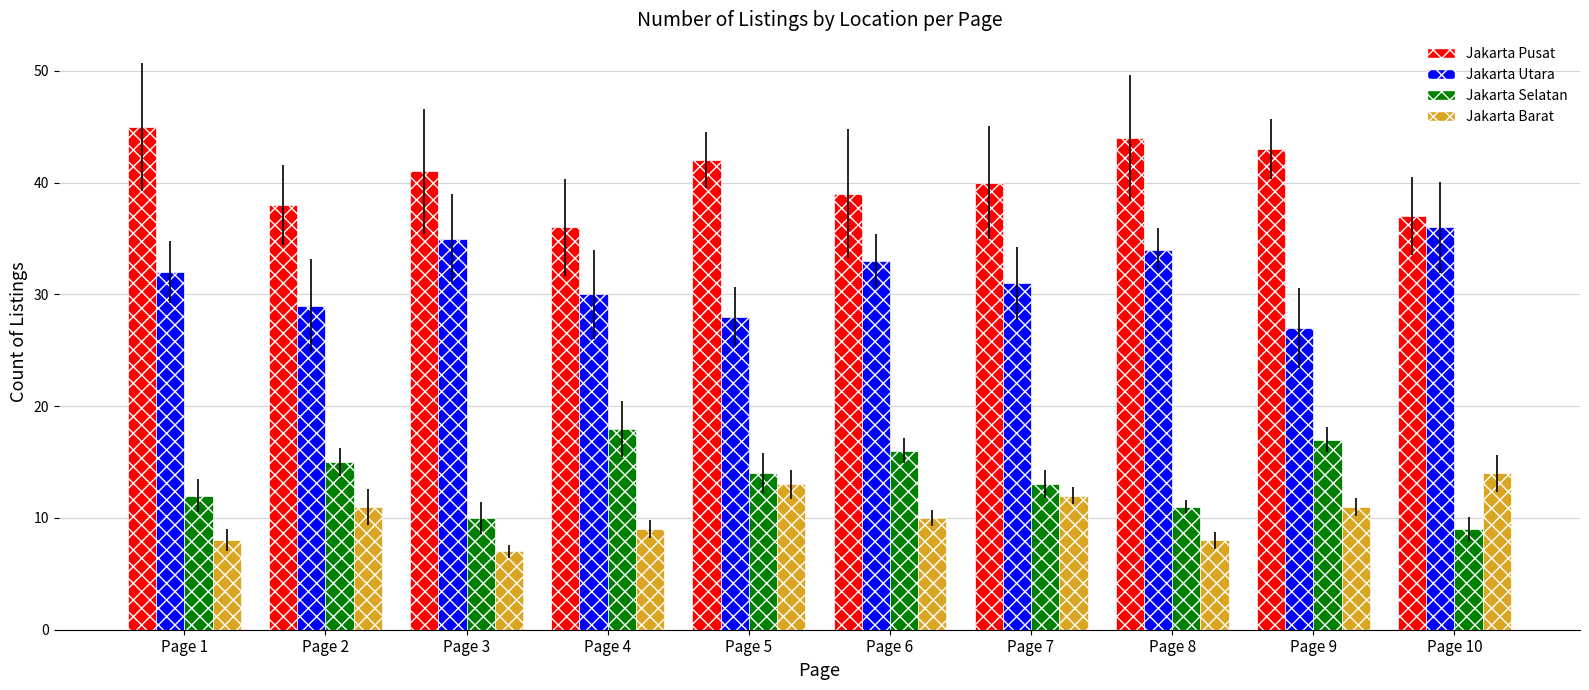

Which series has the largest total across all categories?

Jakarta Pusat